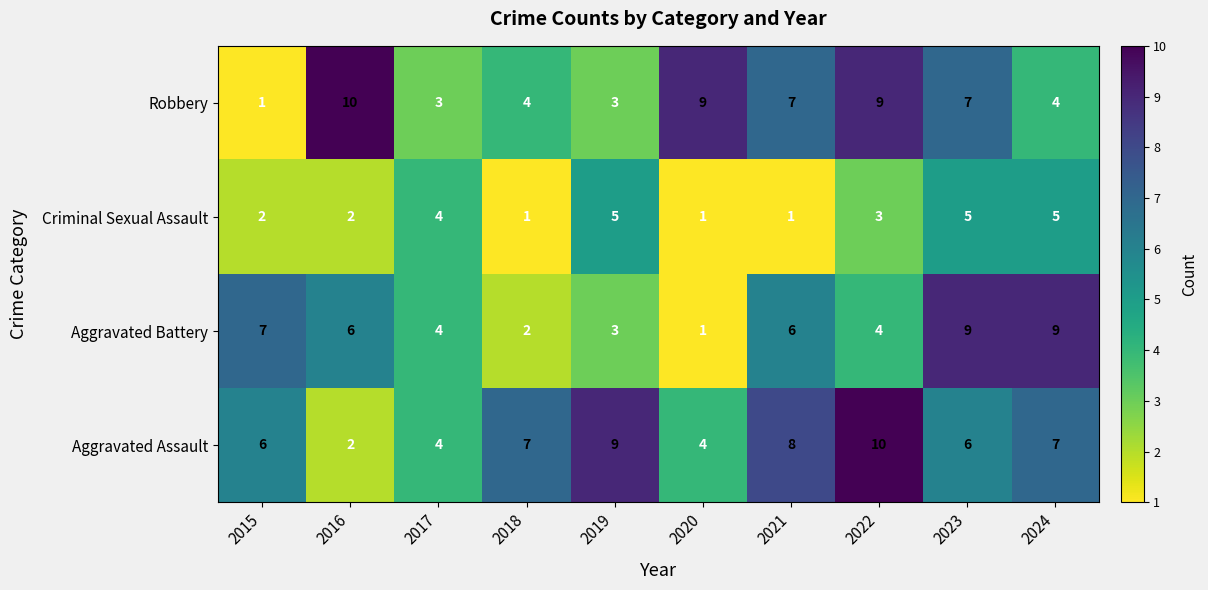

What is the maximum value shown in the chart?

10